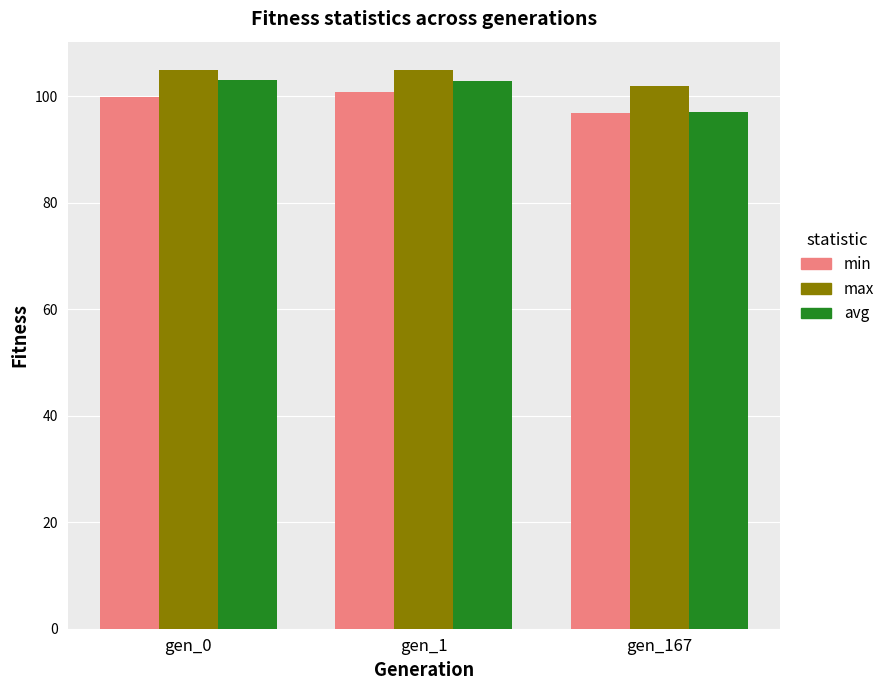

At which label does max reach its minimum?

gen_167